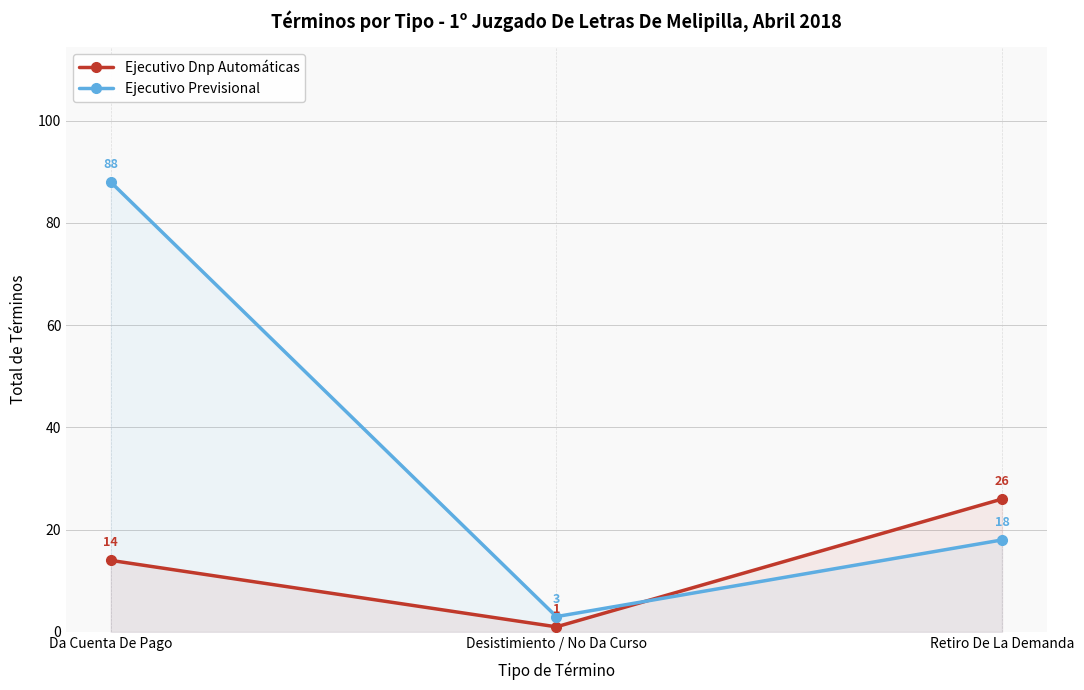

List the labels in order of Ejecutivo Previsional value, smallest first.

Desistimiento / No Da Curso, Retiro De La Demanda, Da Cuenta De Pago